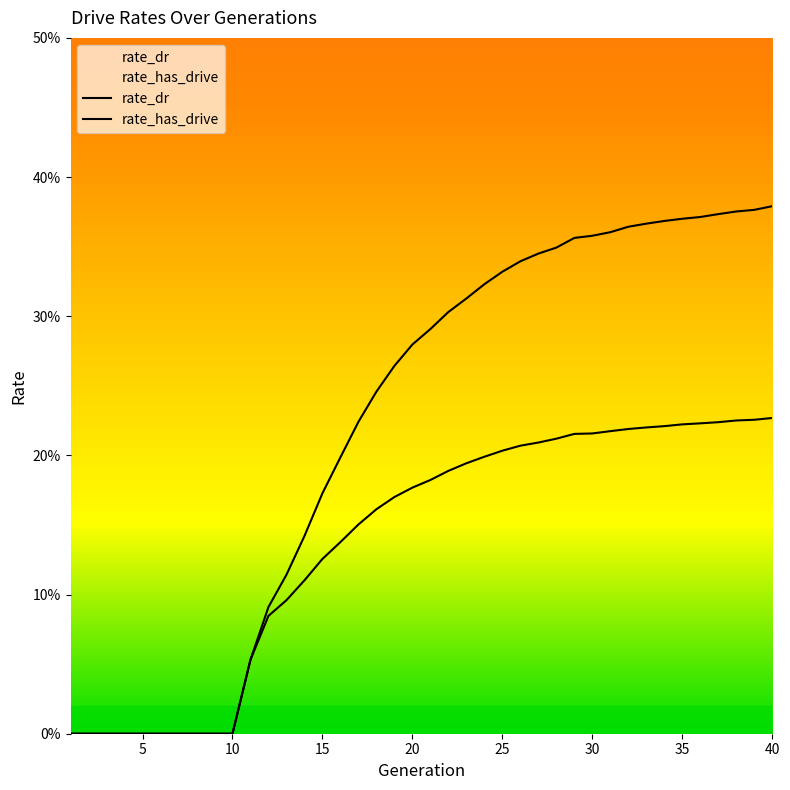

Is it true that rate_dr equals 0.3 at 31?

False